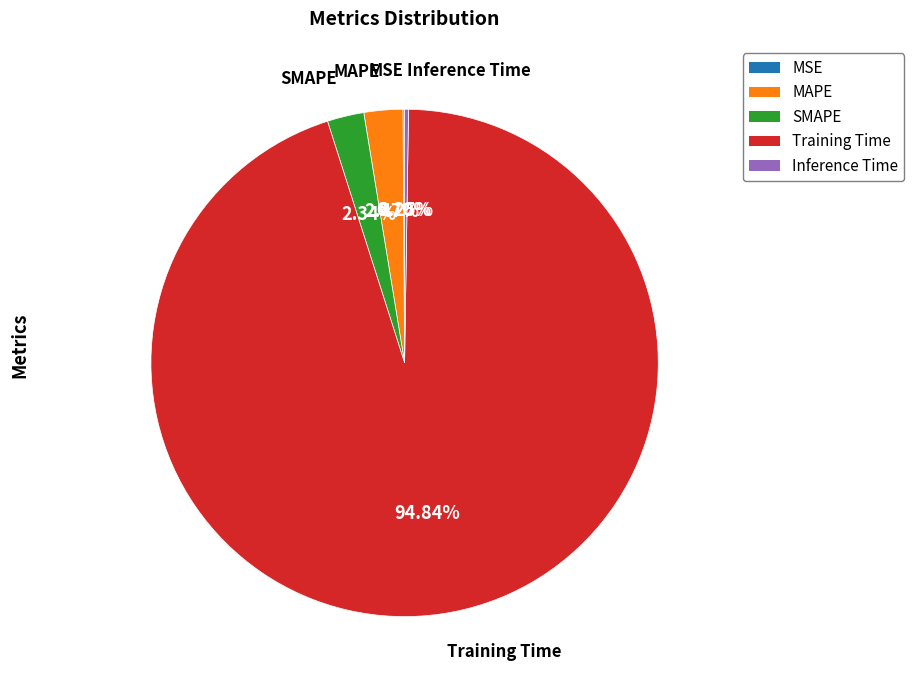

Which slice is the largest?

Training Time